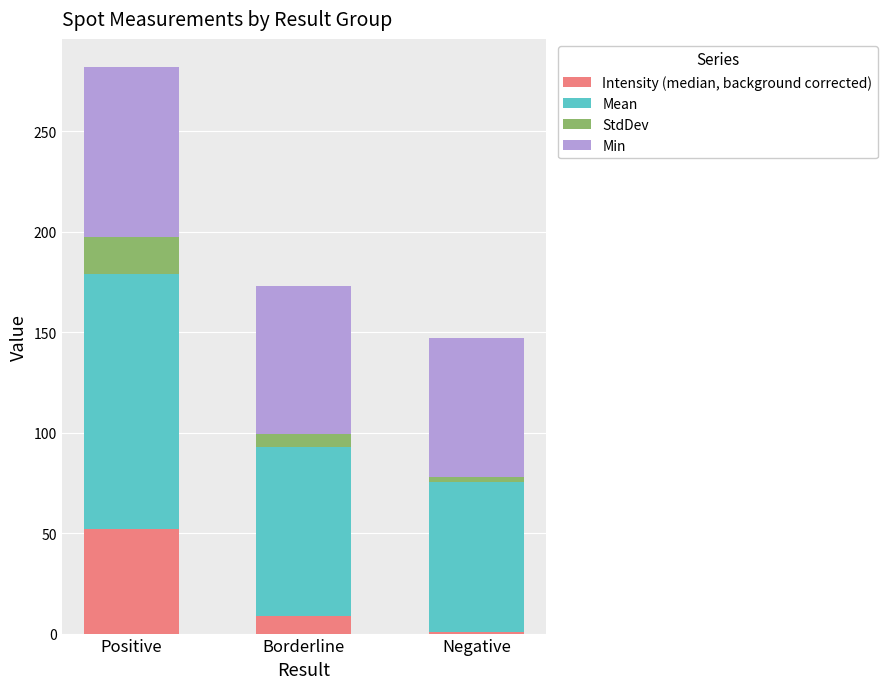

Where is Intensity (median, background corrected) nearest to the value 26?

Borderline